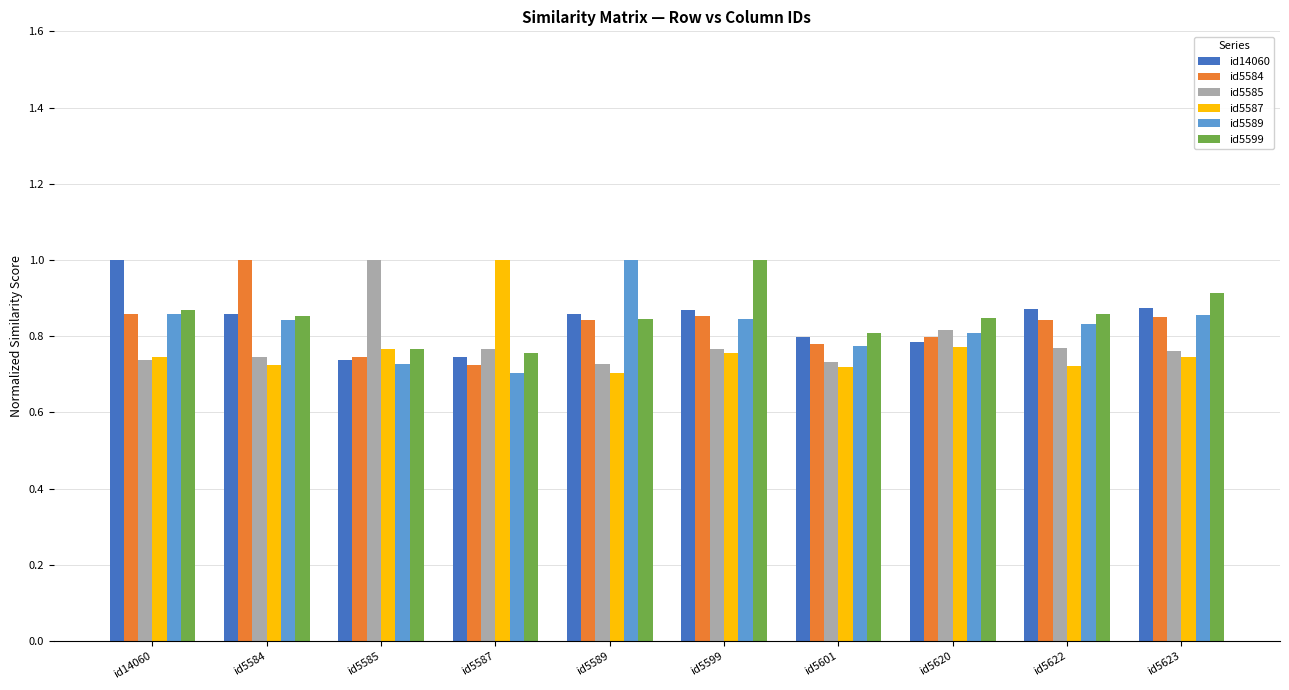

What is the total value across all series at id5584?

5.0